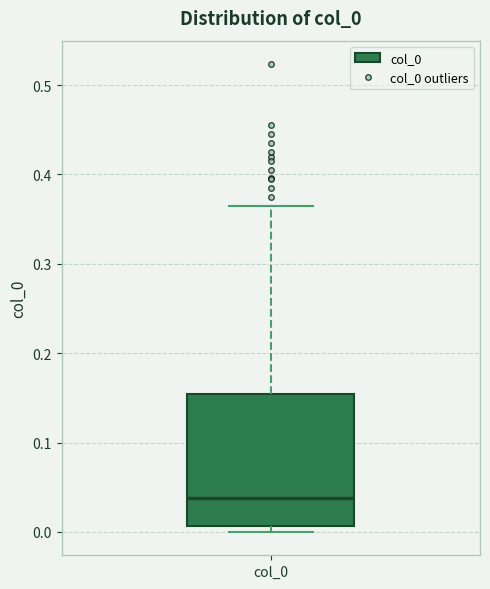

Where does the median line of the box for col_0 sit on the y-axis? The values are not printed on the chart, so give them approximately, as read against the axis.

0.04